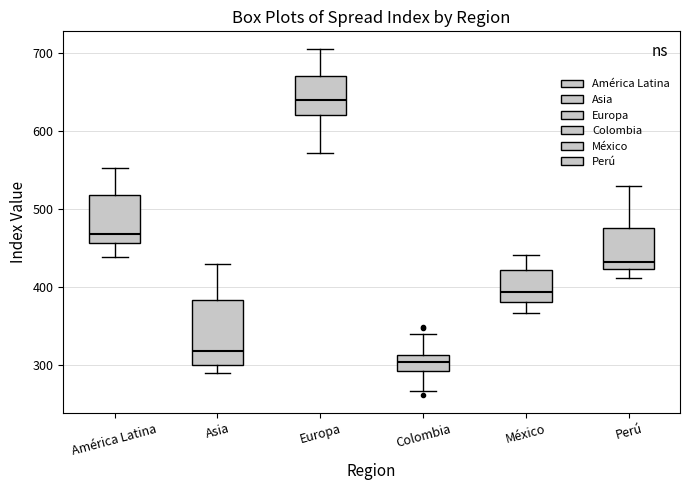

Which box has the lowest median line?

Colombia